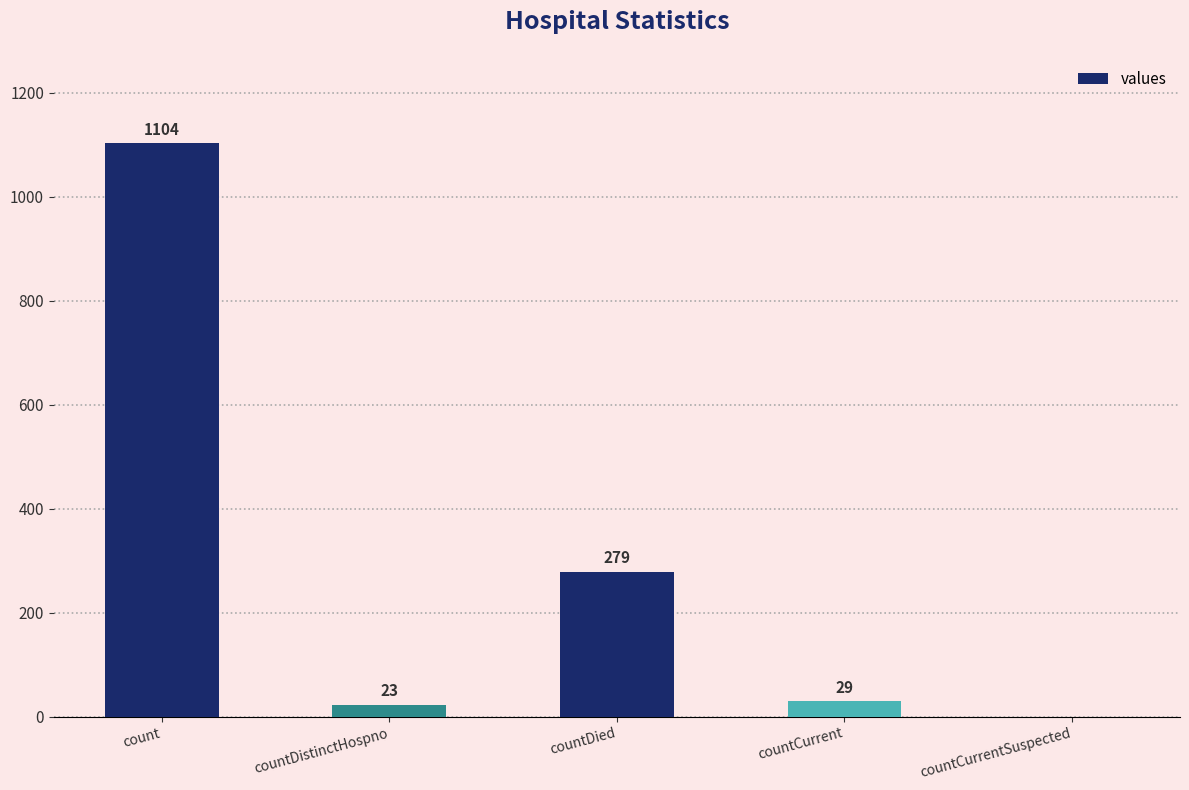

At which category does the chart reach its peak across all series?

count